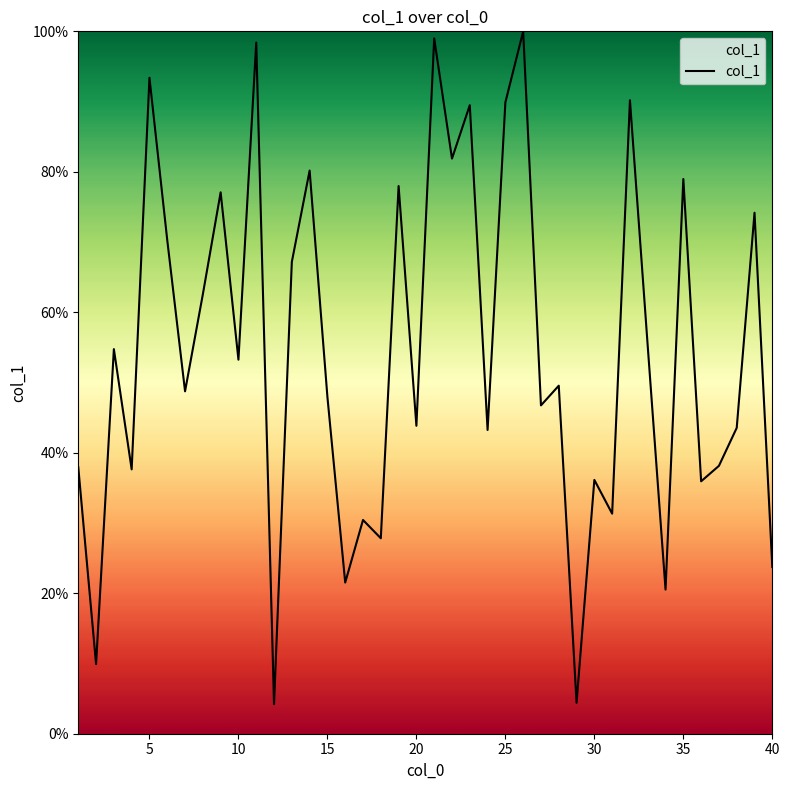

What is the minimum value shown in the chart?

4.2